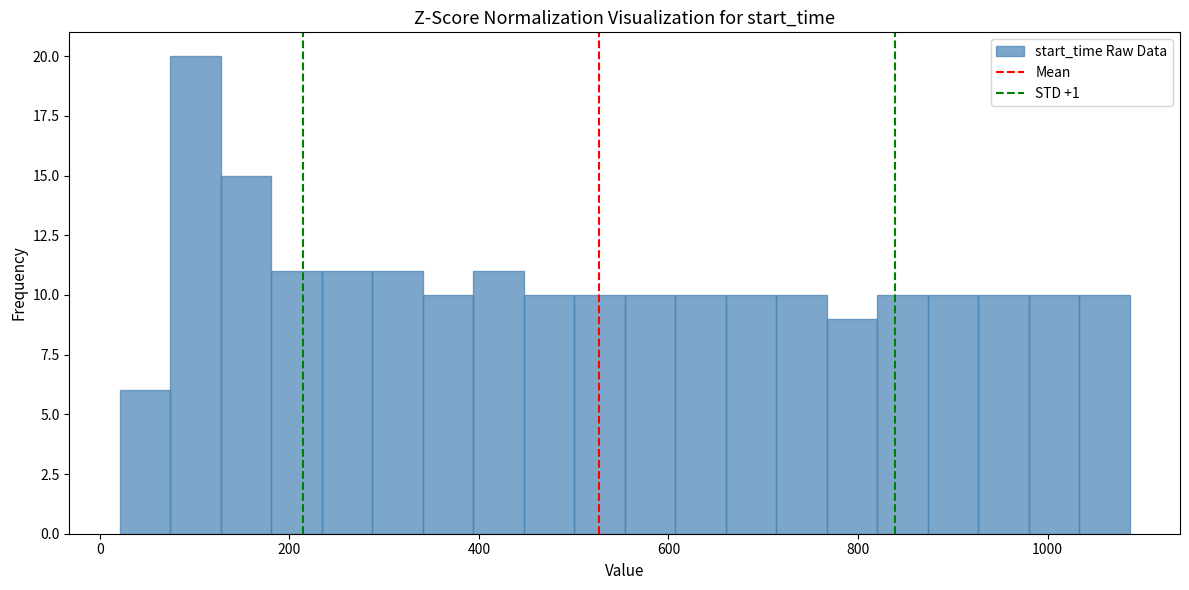

Read against the x-axis, roughly where is the centre of the tallest bar?

100